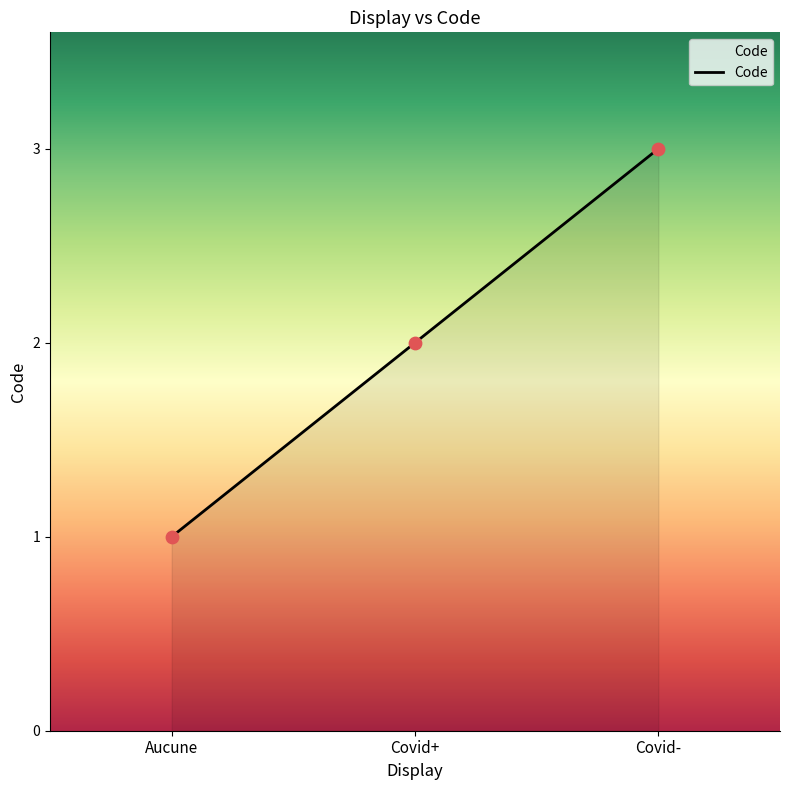

Which has a higher value, Covid- or Aucune?

Covid-